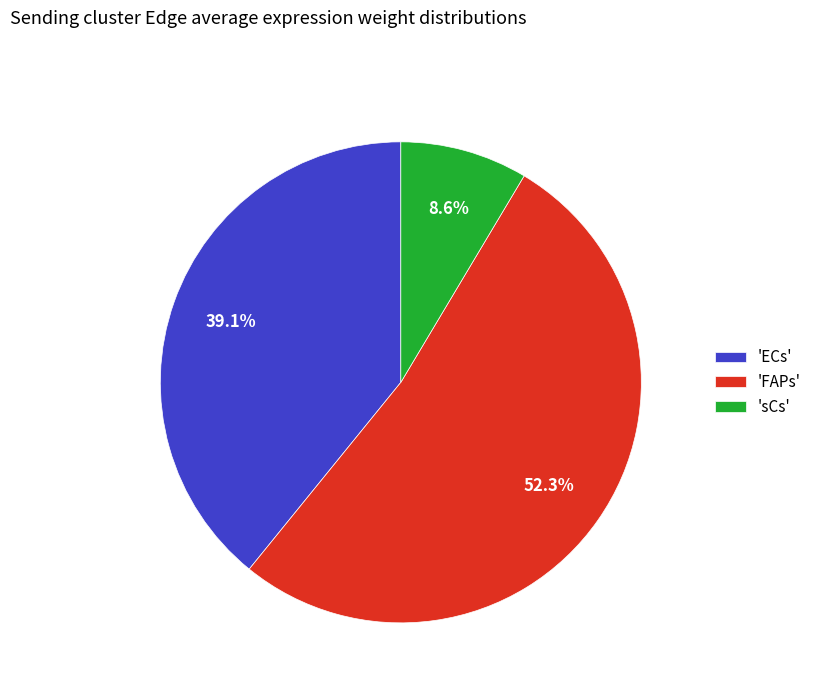

Rank the categories by value from highest to lowest.

'FAPs', 'ECs', 'sCs'